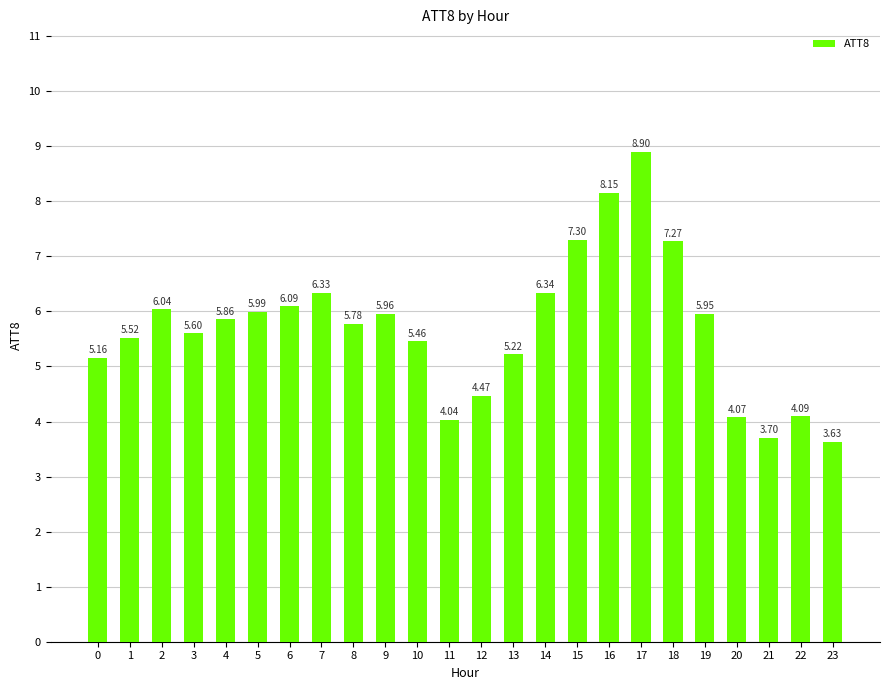

What is the ratio of the value at 12 to the value at 7?

0.7